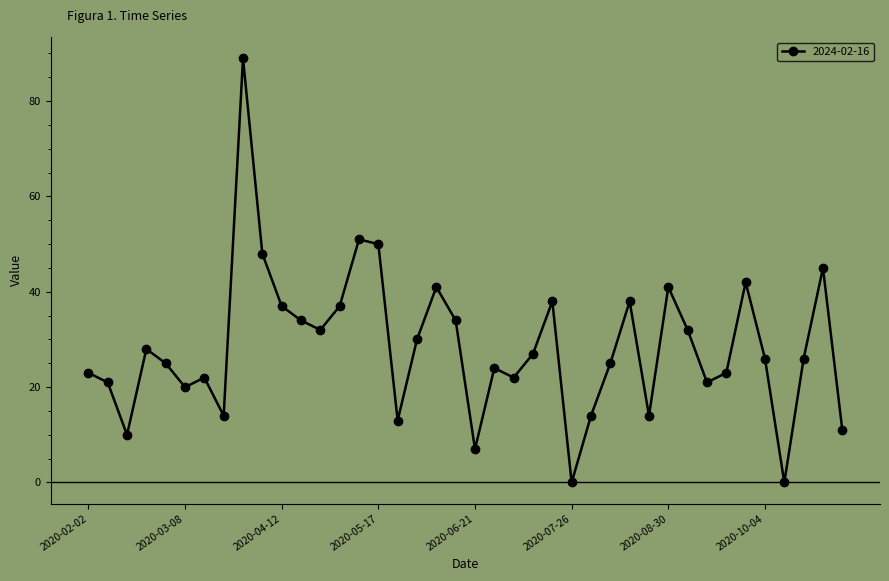

What is the difference between the maximum and minimum values?

89